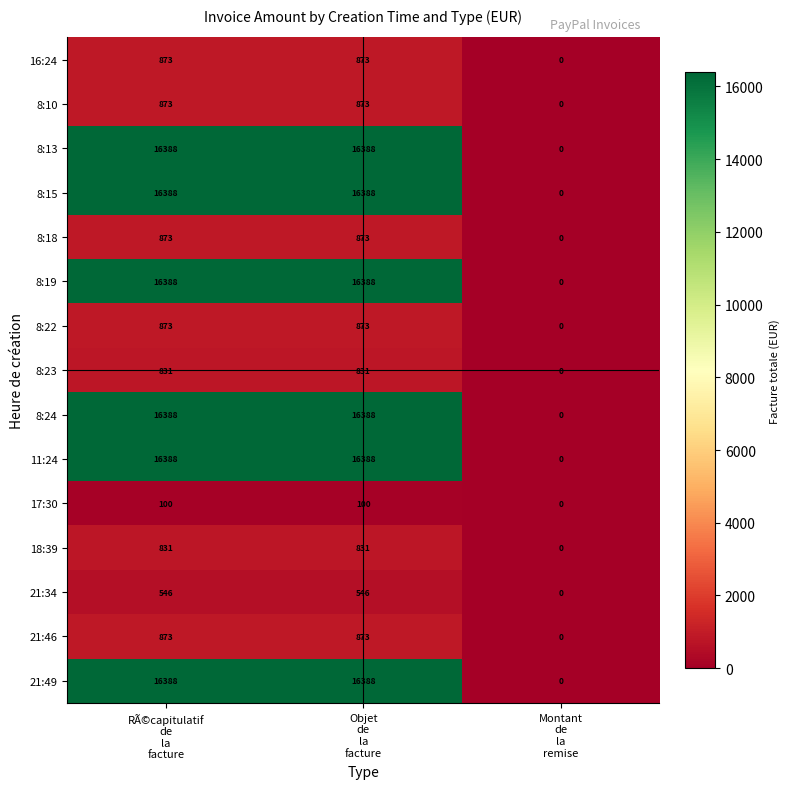

What is the sum of all 8:15 values?

32776